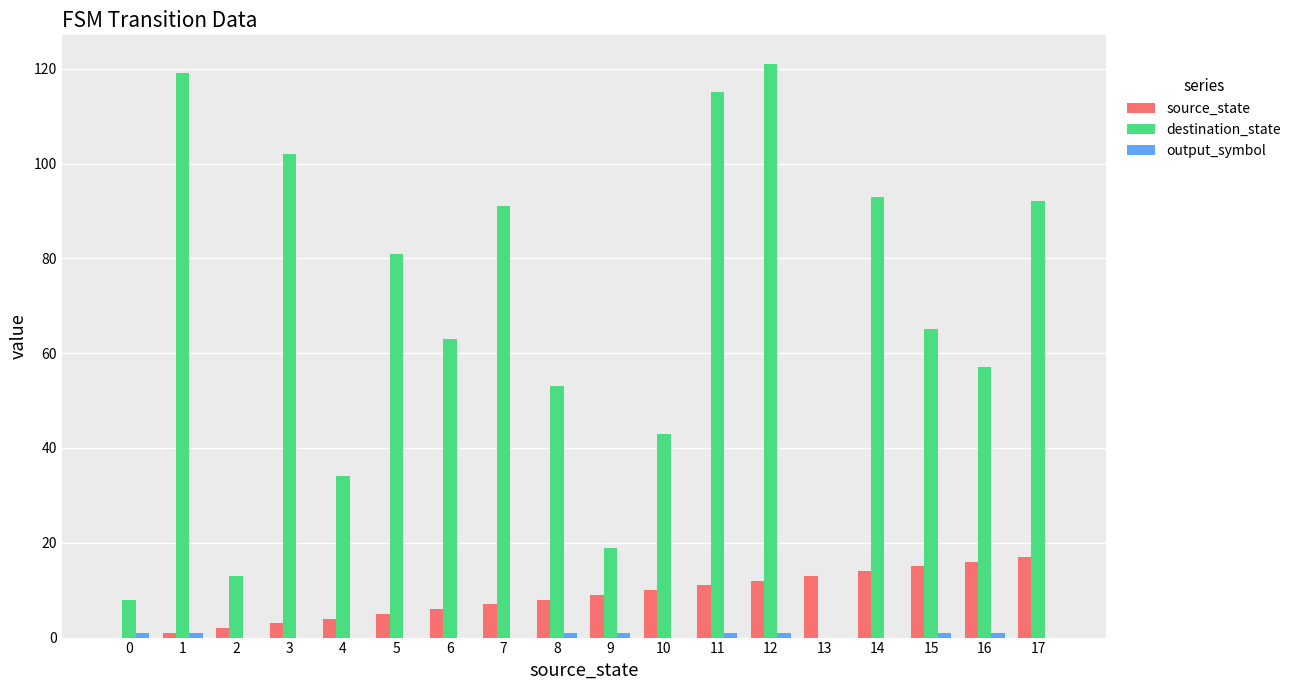

True or false: source_state has a value of 3 at 8.

False